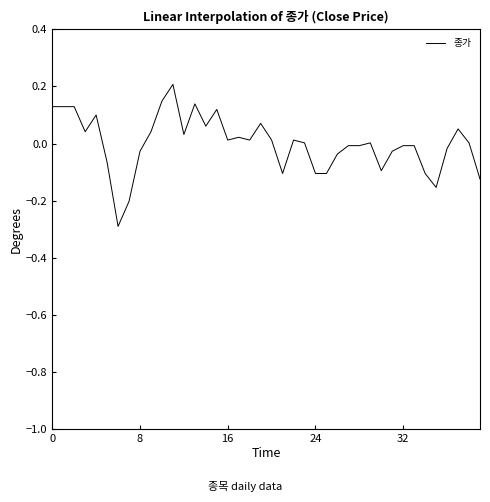

What is the difference between the maximum and minimum values?

0.5